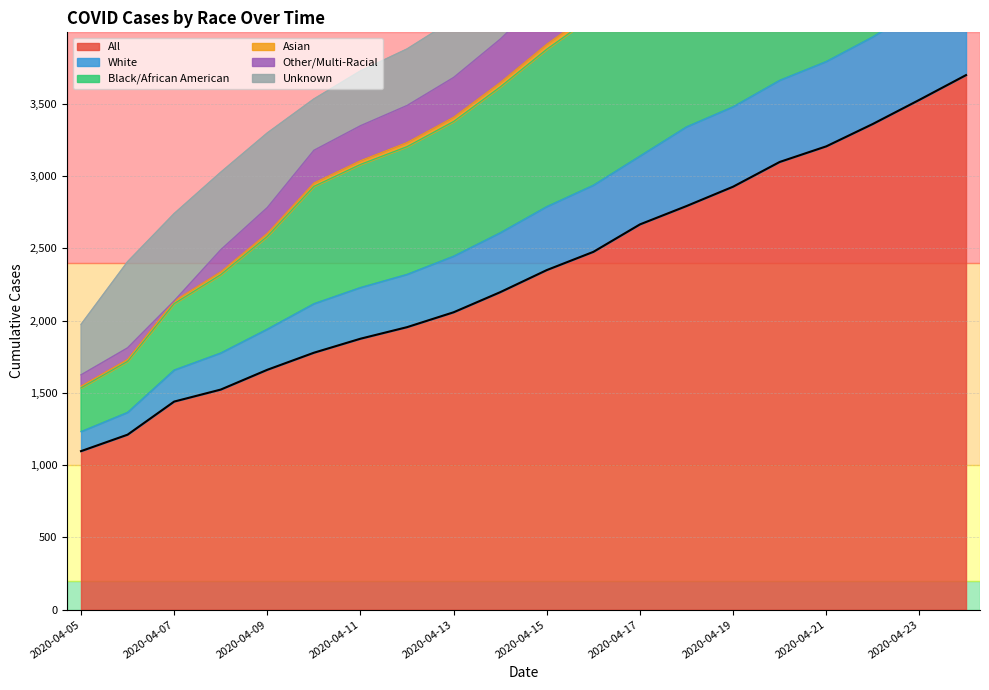

Which category has the lowest value in the Black/African American series?

2020-04-05